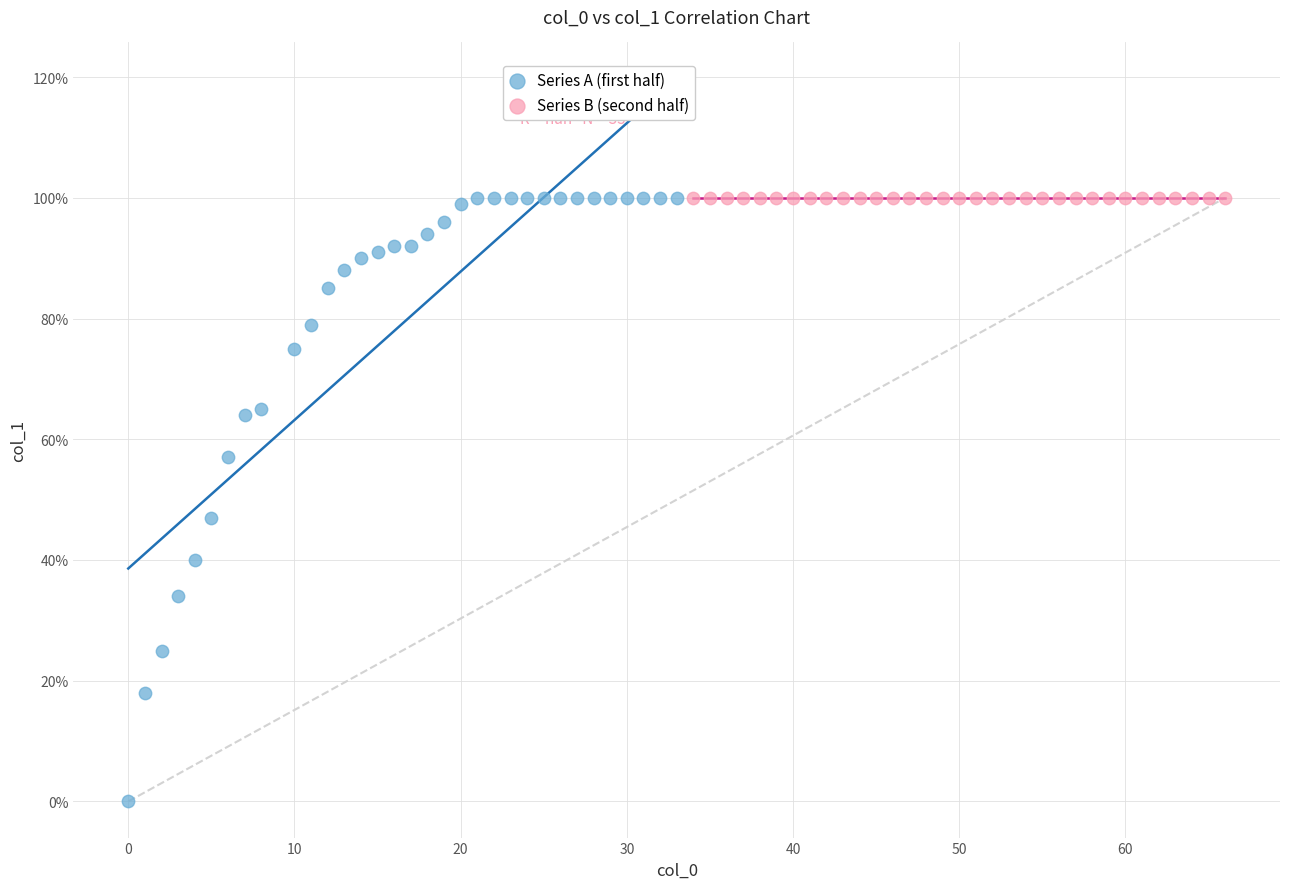

What are all the series names shown in the legend?

Series A (first half), Series B (second half)